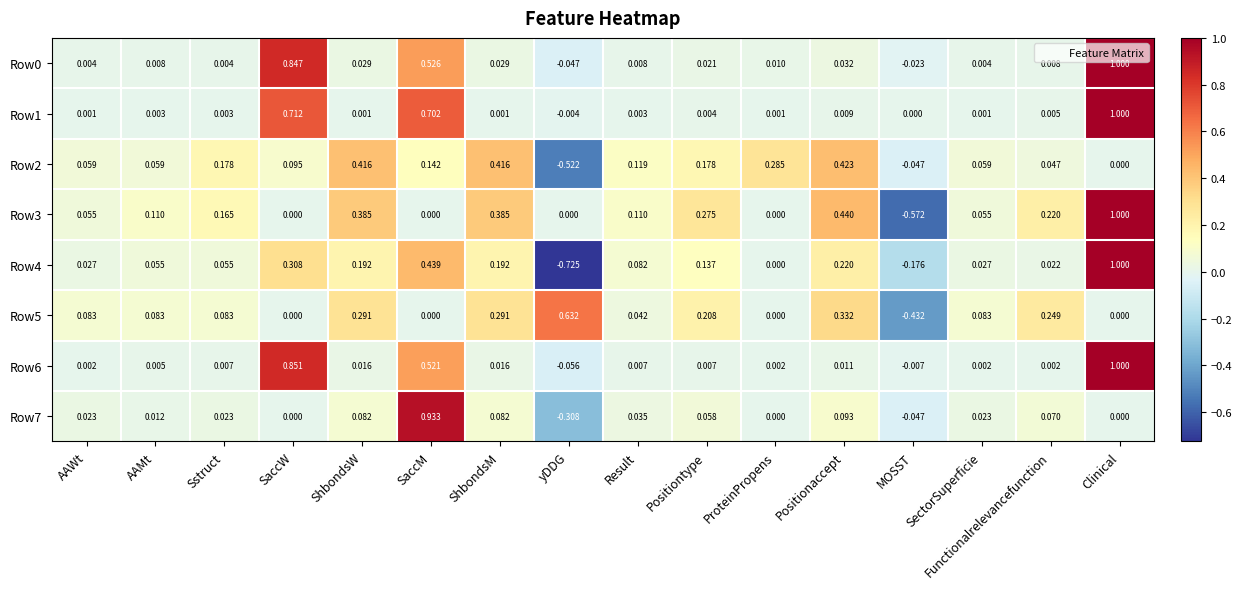

At which category does the chart reach its minimum across all series?

yDDG